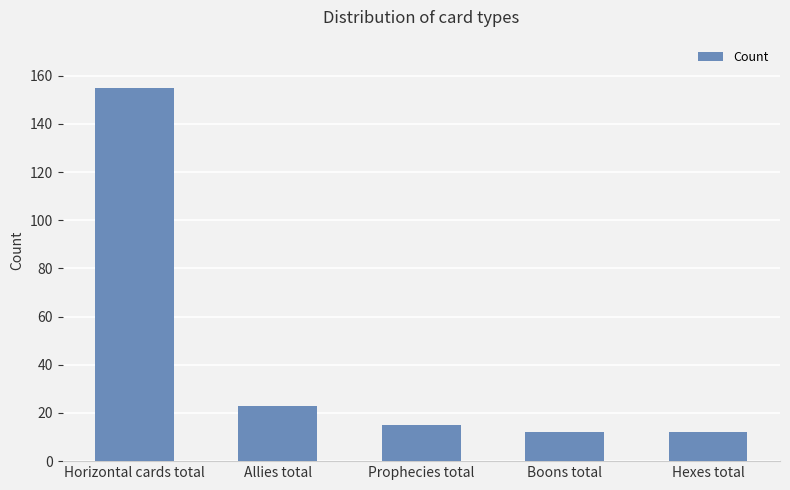

Reading left to right, list all the values displayed in this chart.

Horizontal cards total=155	Allies total=23	Prophecies total=15	Boons total=12	Hexes total=12